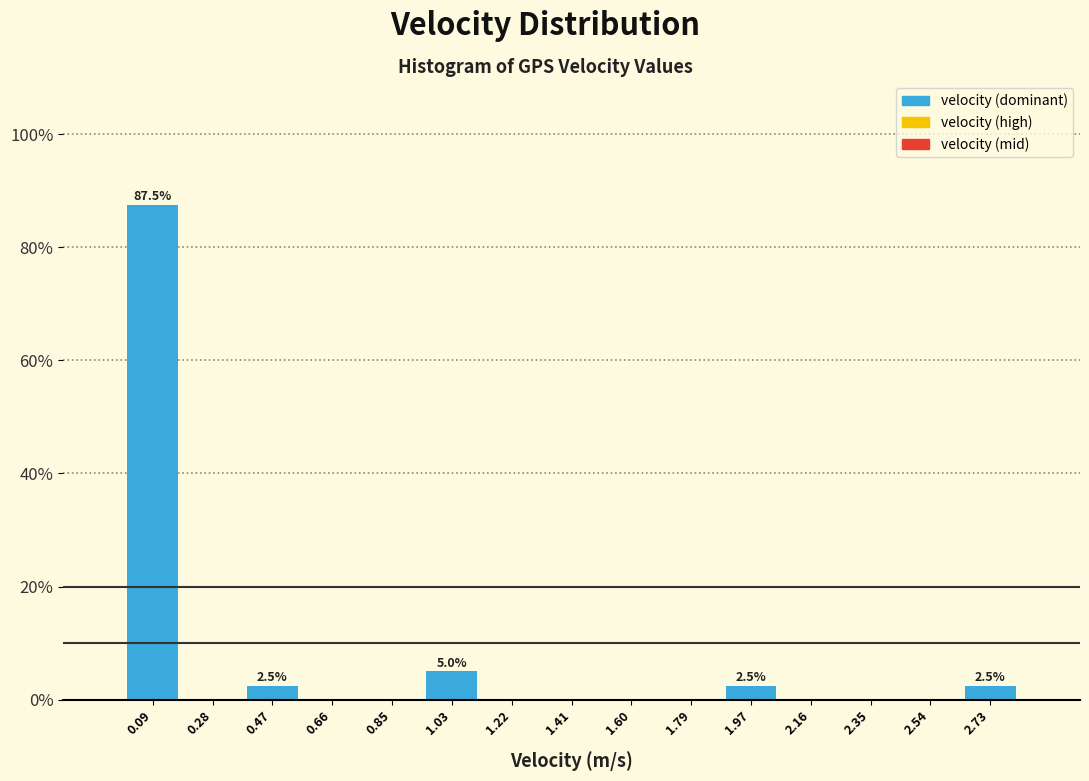

Over which range of the x-axis is the bar tallest?

0.000 to 0.188